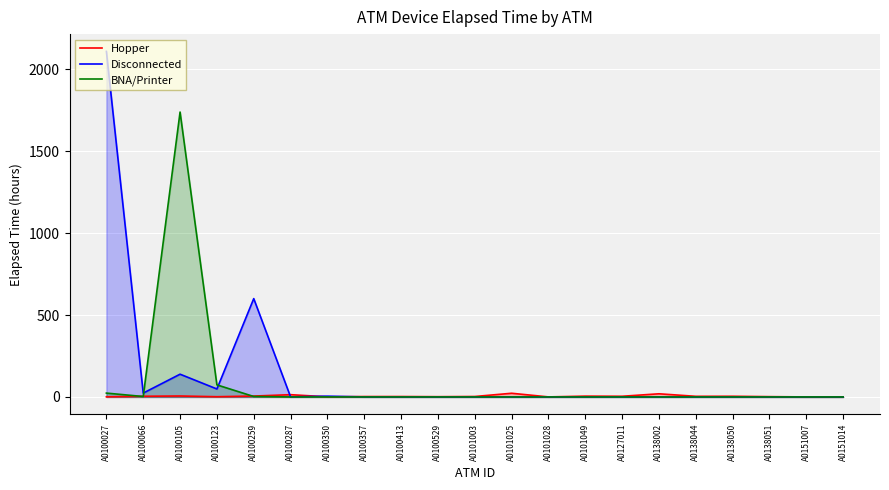

Reading right to left, list all the values displayed in this chart.

Hopper: A0151014=0.3	A0151007=0.2	A0138051=1.8	A0138050=4.1	A0138044=3.8	A0138002=19.2	A0127011=4.2	A0101049=4.9	A0101028=0.2	A0101025=22.5	A0101003=2.8	A0100529=1.6	A0100413=2.5	A0100357=2.4	A0100350=0.7	A0100287=13.8	A0100259=5.4	A0100123=1.4	A0100105=5.8	A0100066=4.2	A0100027=0.8
Disconnected: A0151014=0.0	A0151007=0.0	A0138051=0.0	A0138050=0.0	A0138044=0.0	A0138002=0.0	A0127011=0.0	A0101049=0.0	A0101028=0.0	A0101025=0.0	A0101003=0.0	A0100529=0.0	A0100413=0.0	A0100357=0.2	A0100350=4.7	A0100287=0.3	A0100259=600.6	A0100123=48.6	A0100105=138.9	A0100066=23.5	A0100027=2110.5
BNA/Printer: A0151014=0.0	A0151007=0.0	A0138051=0.0	A0138050=0.0	A0138044=0.0	A0138002=0.0	A0127011=0.0	A0101049=0.0	A0101028=0.0	A0101025=0.0	A0101003=0.0	A0100529=0.0	A0100413=0.0	A0100357=0.0	A0100350=0.0	A0100287=0.1	A0100259=2.8	A0100123=73.8	A0100105=1740.0	A0100066=2.7	A0100027=23.5